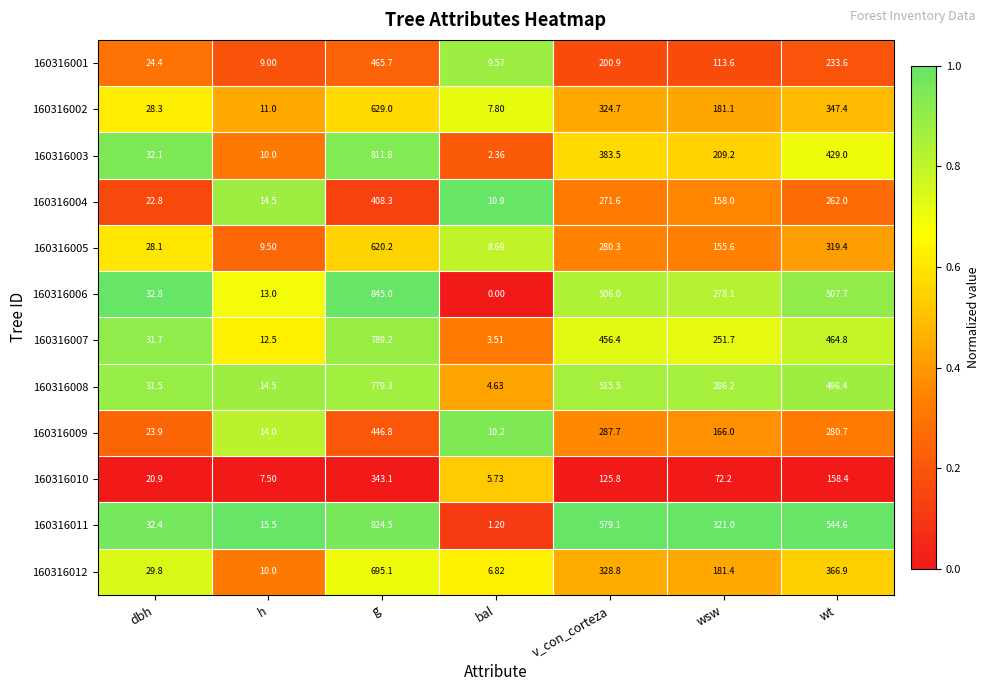

Where does the 160316001 series first go above 113?

g